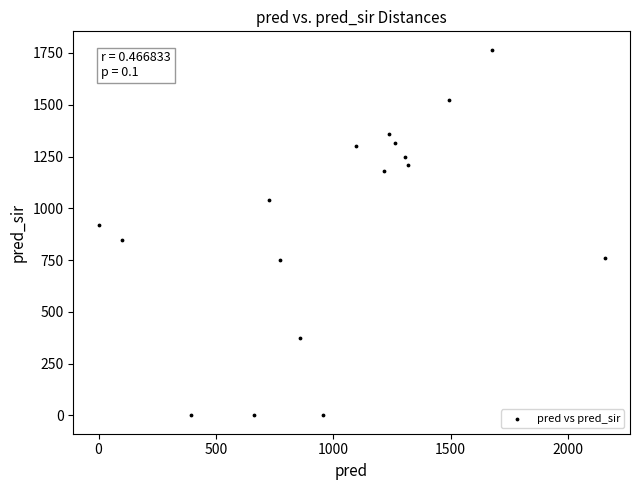

What is the range of Y values (max minus min)?

1766.0